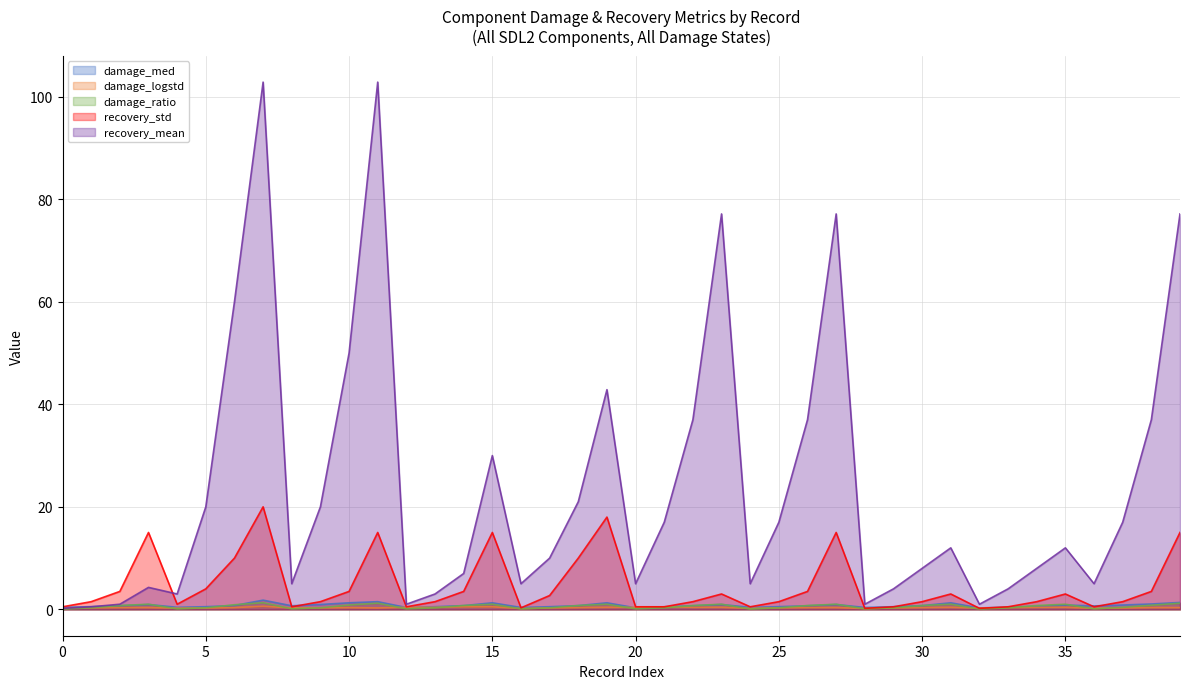

How many interior local peaks does the recovery_std series have?

9